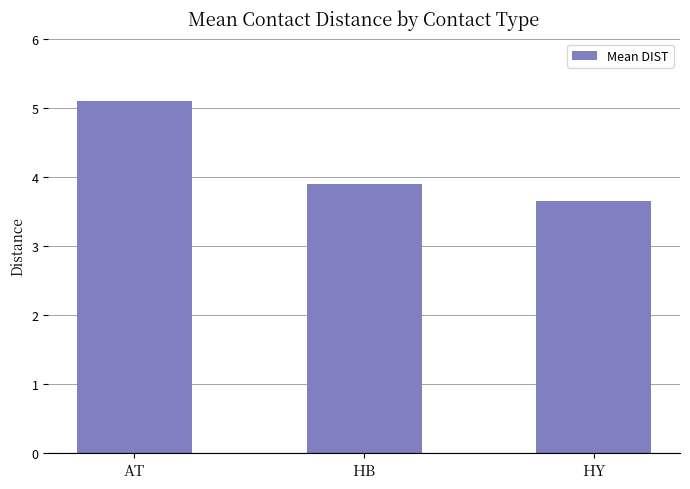

Which label corresponds to the smallest value in the chart?

HY